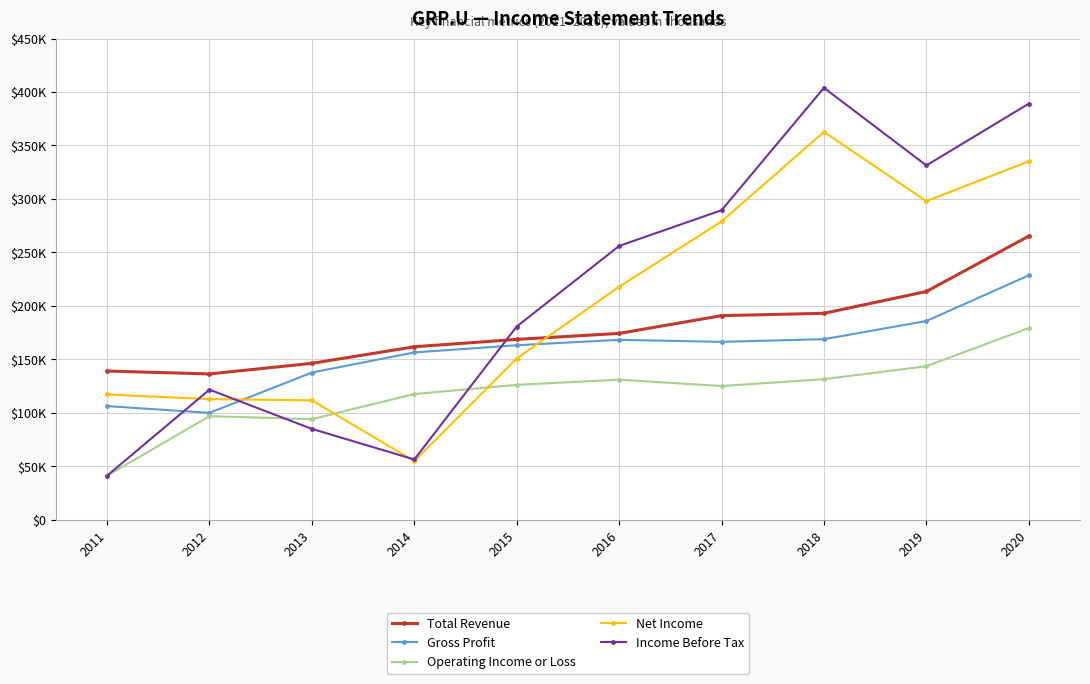

What value does the Total Revenue series have at 2020, to the nearest 10?

265200